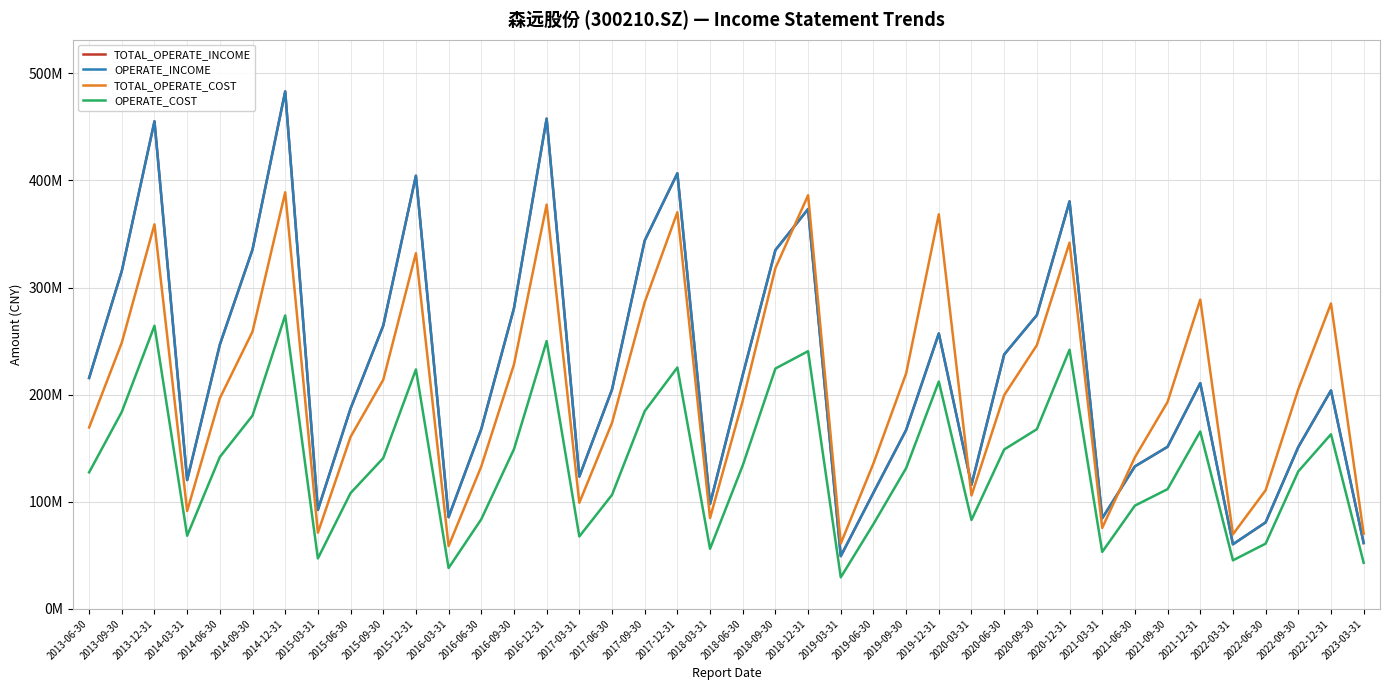

Is this an area chart (filled region under the line)?

No